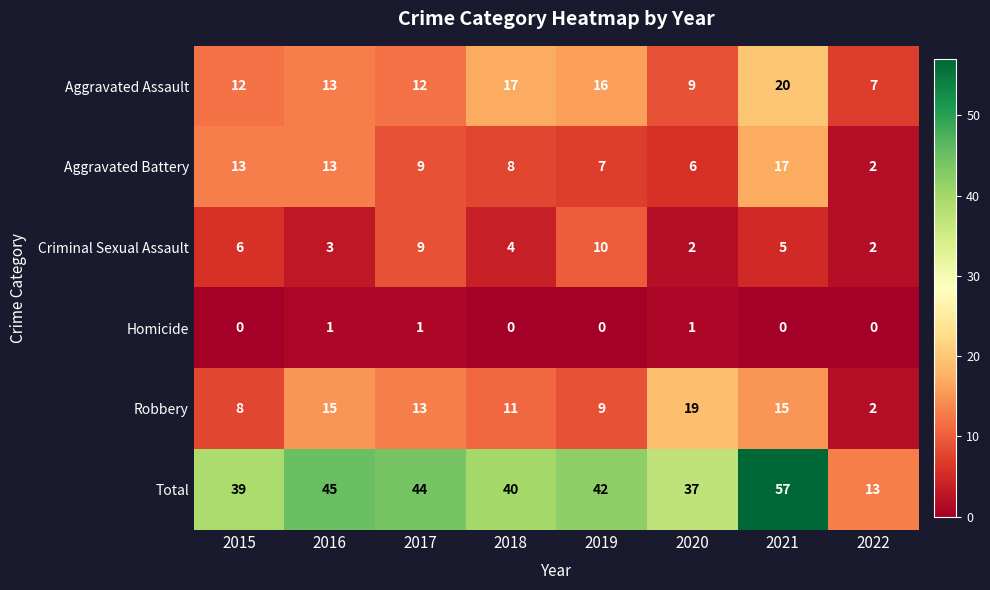

What is the approximate value of Robbery at 2015, to the nearest 5?

10